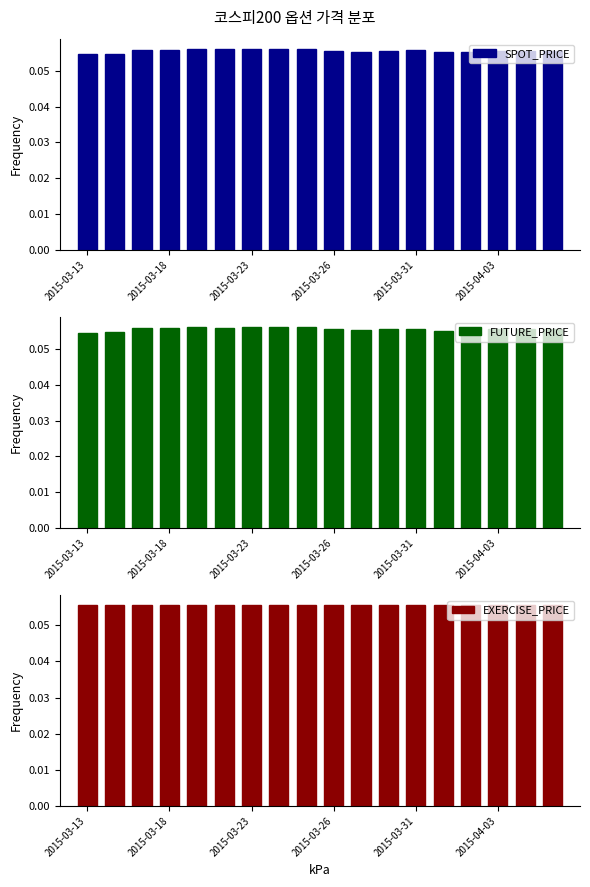

Which category has the lowest value in the EXERCISE_PRICE series?

2015-03-13